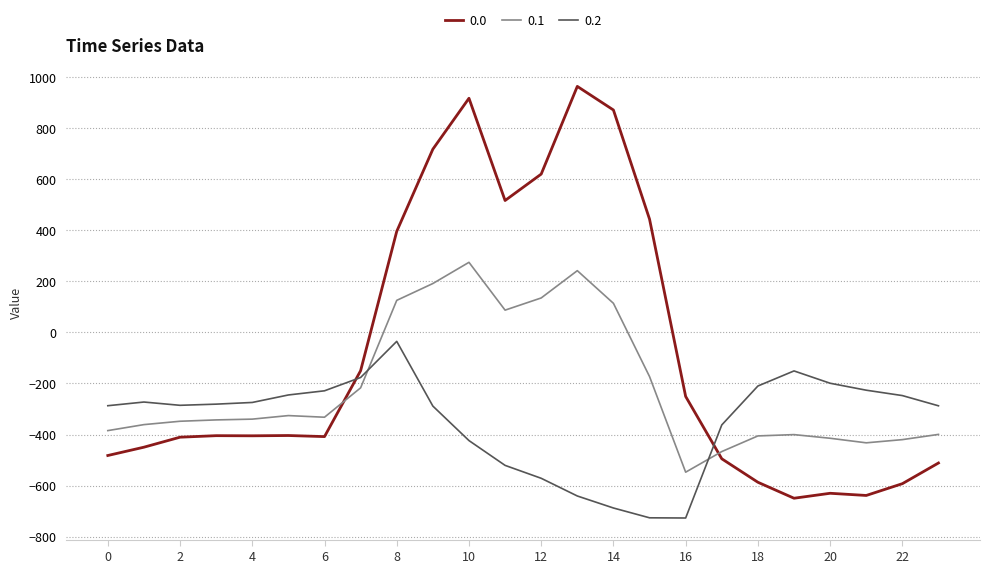

Does the chart have visible grid lines?

Yes